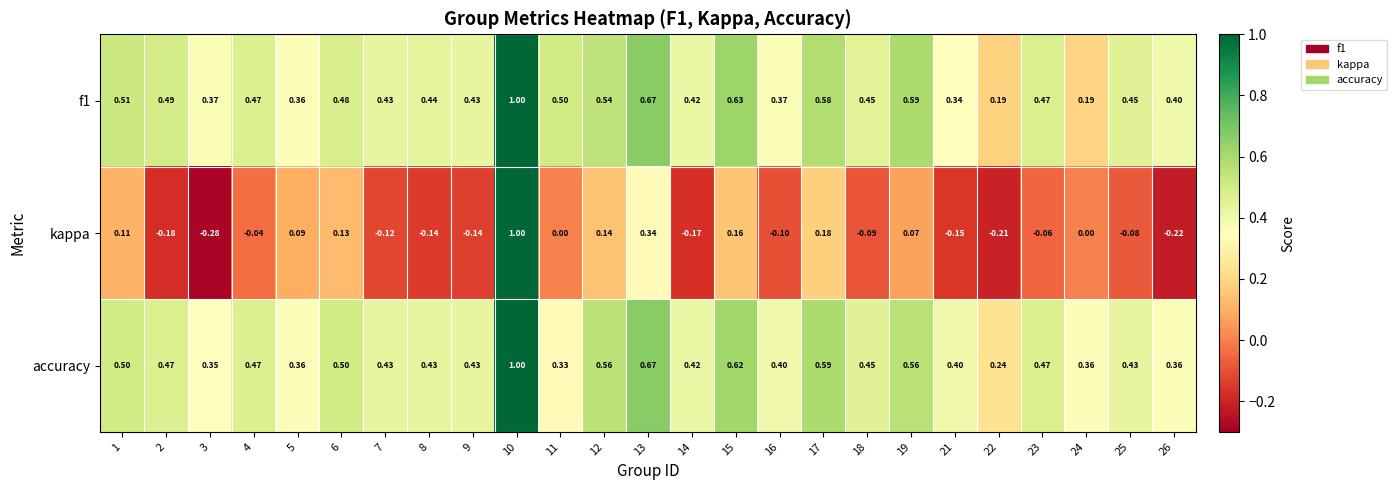

Between 19 and 21, which series saw the biggest shift?

f1